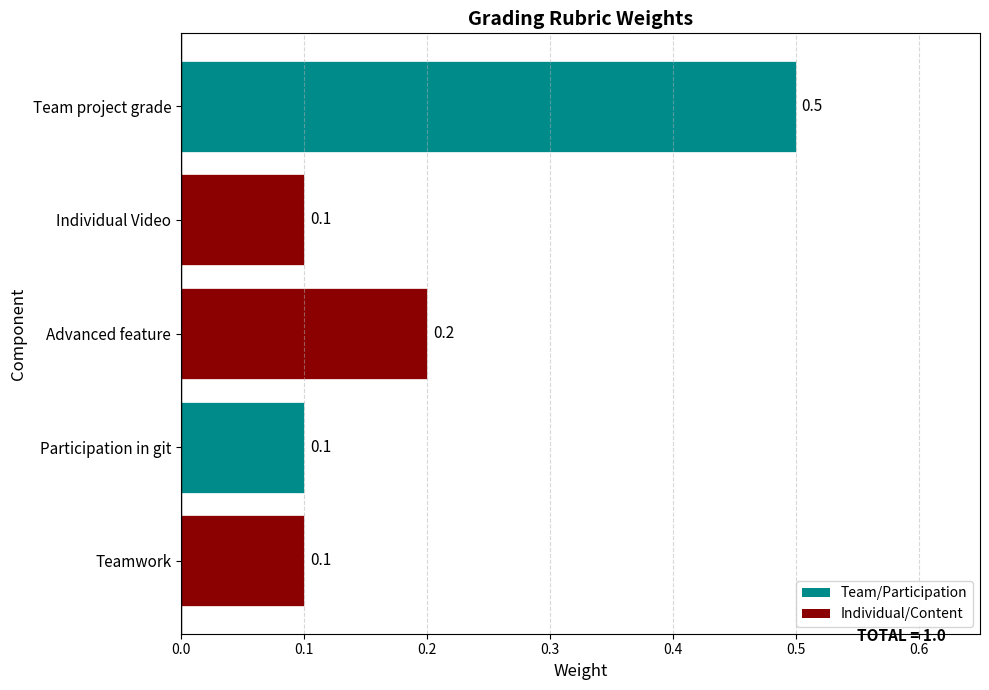

What is the difference between the second highest and minimum values?

0.1